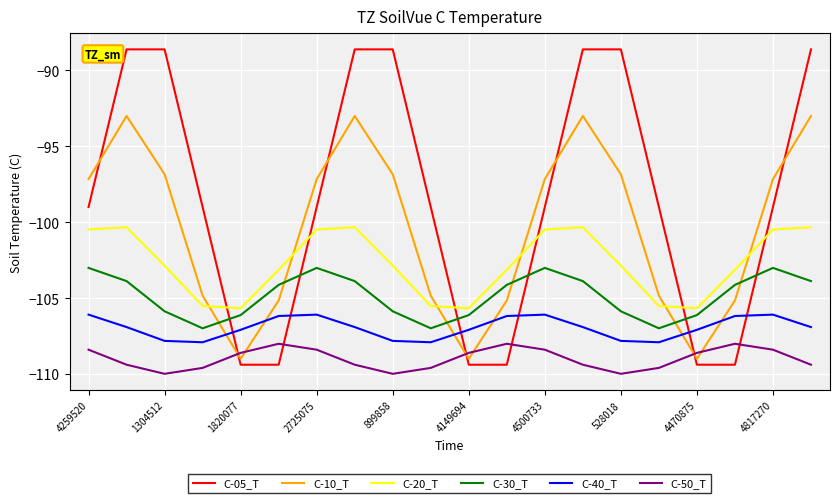

How many values in the C-20_T series are below -102?

12